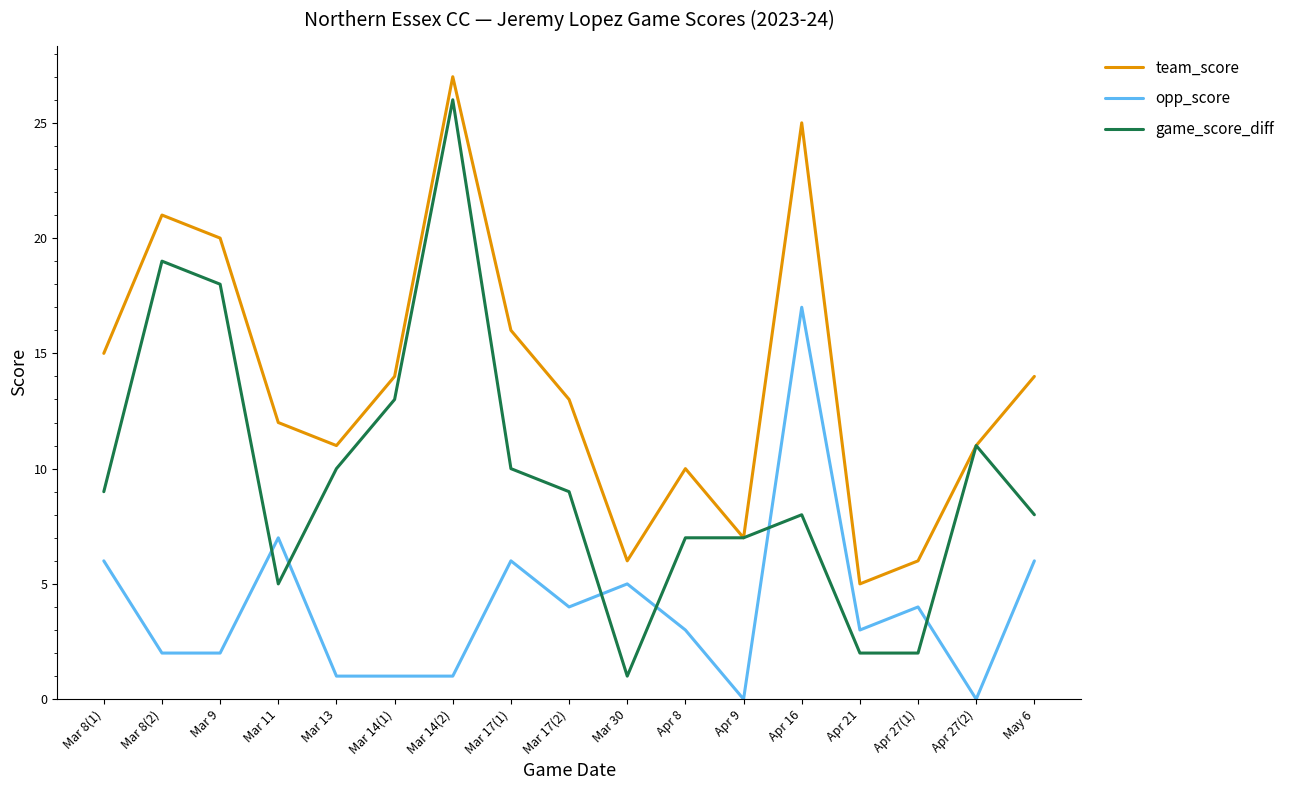

At which category does game_score_diff reach its first local peak?

Mar 8(2)